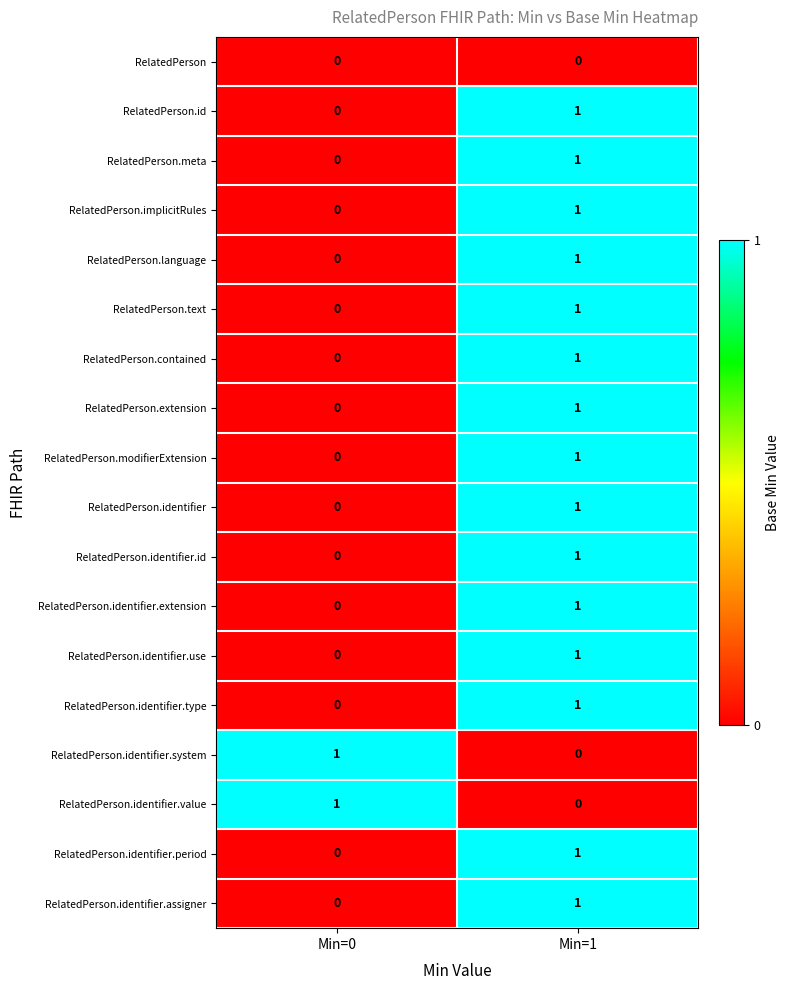

At which category is the sum across all series the highest?

Min=1